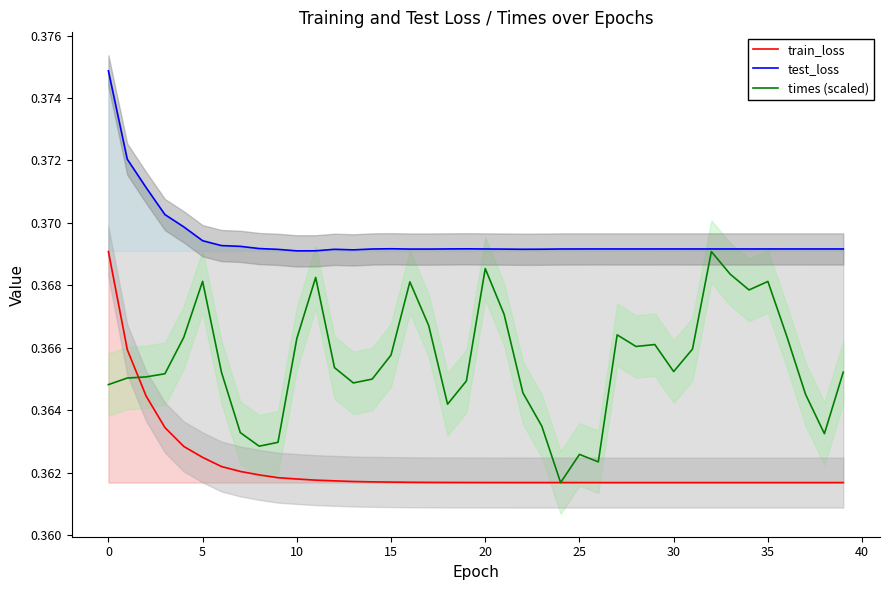

What is the sum of the times (scaled) values at 34 and 13?

0.7